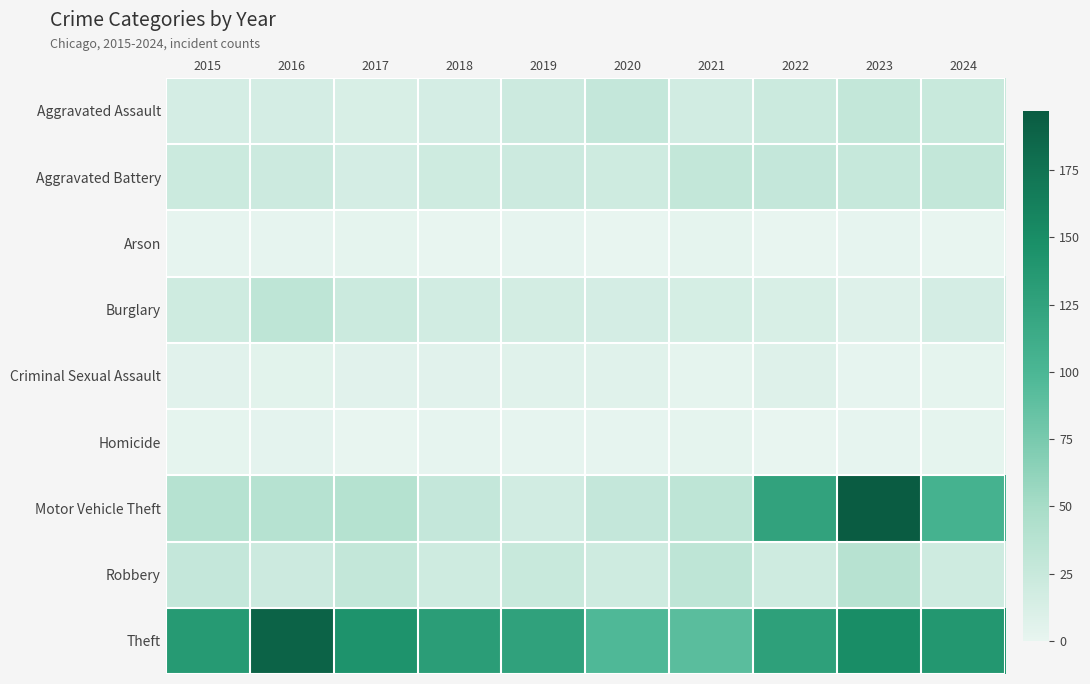

Which series has the largest total across all categories?

Theft